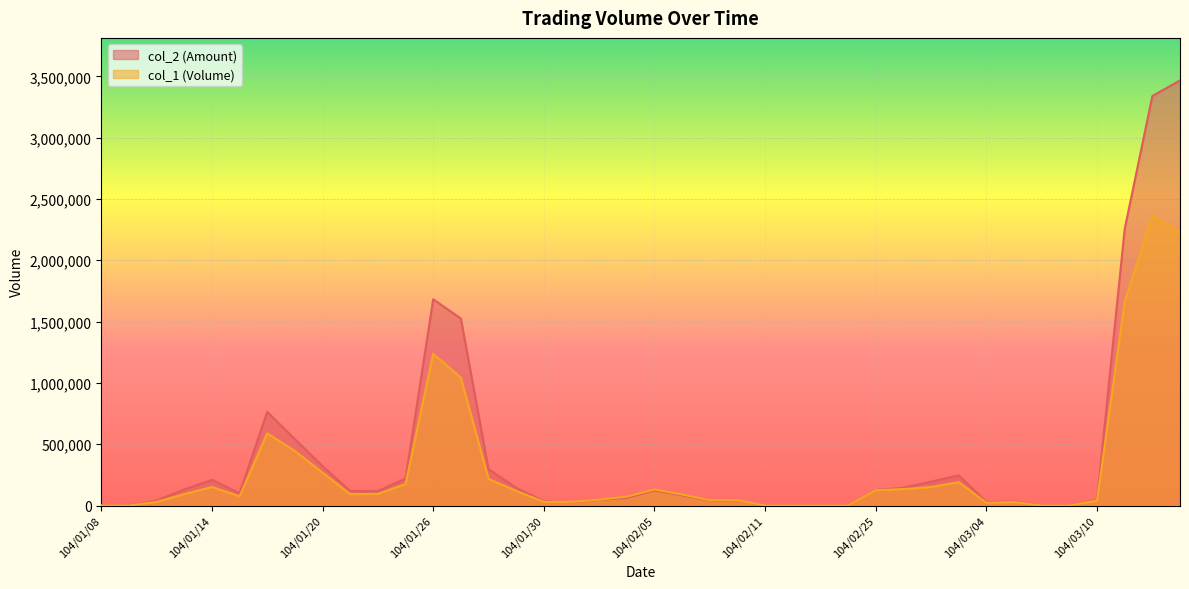

How many distinct data groups are displayed?

2